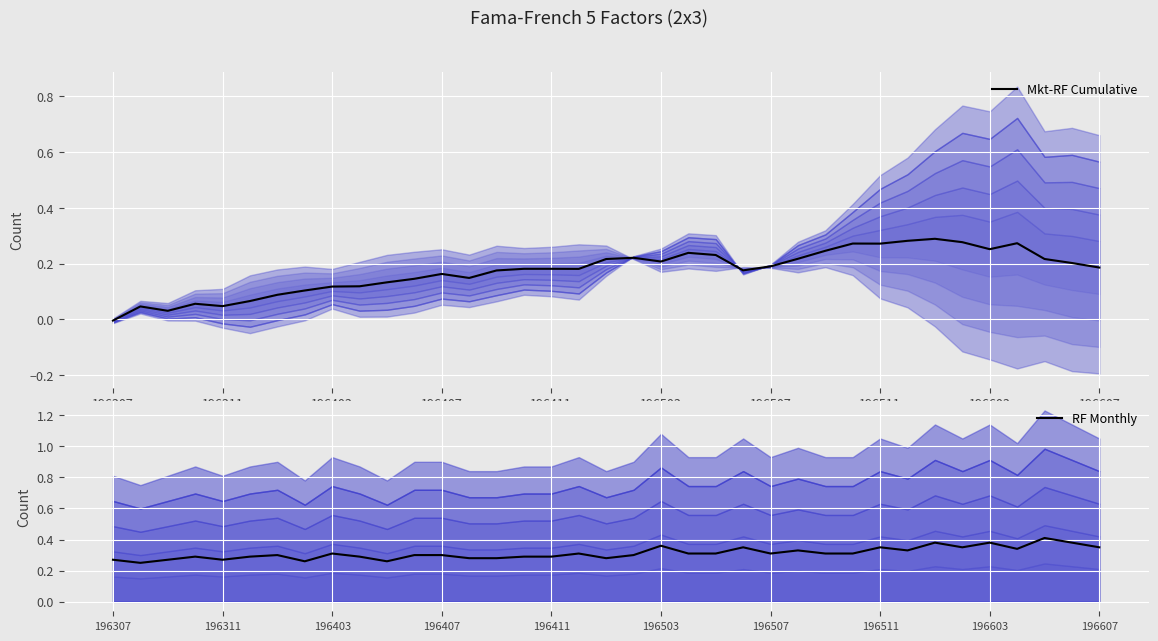

The value of RF Monthly at 196507 is 0.4. True or false?

False